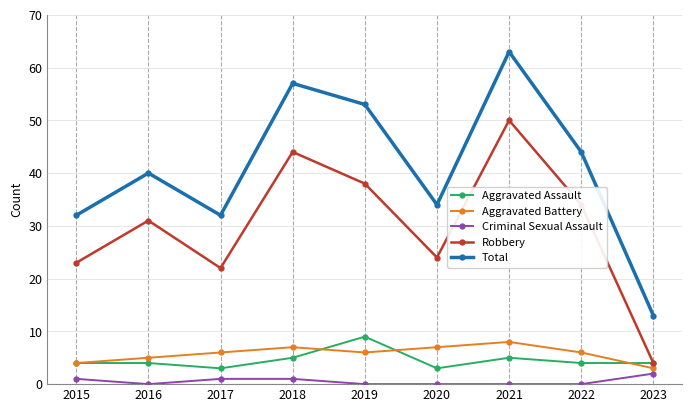

What is the sum of all Aggravated Assault values?

41